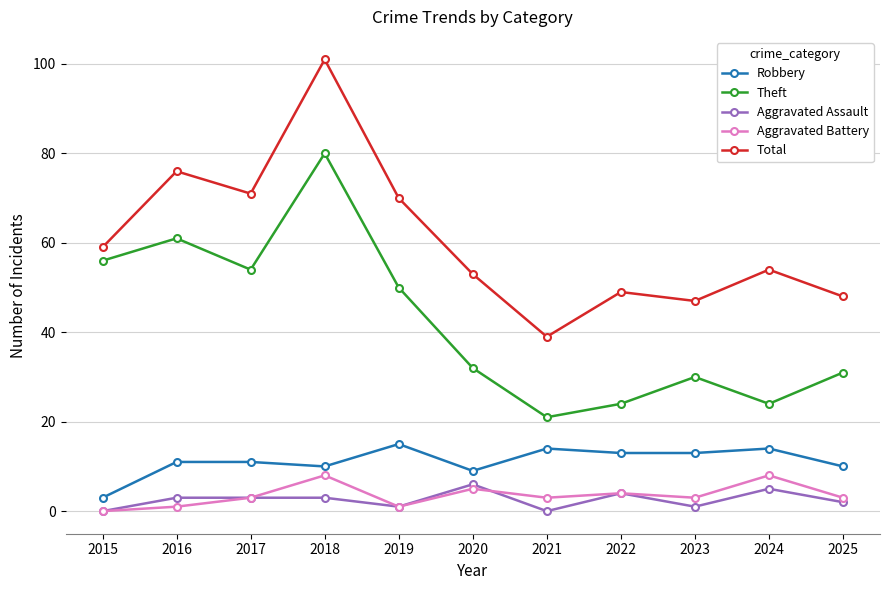

What is the difference between the Aggravated Battery values at 2016 and 2023?

2